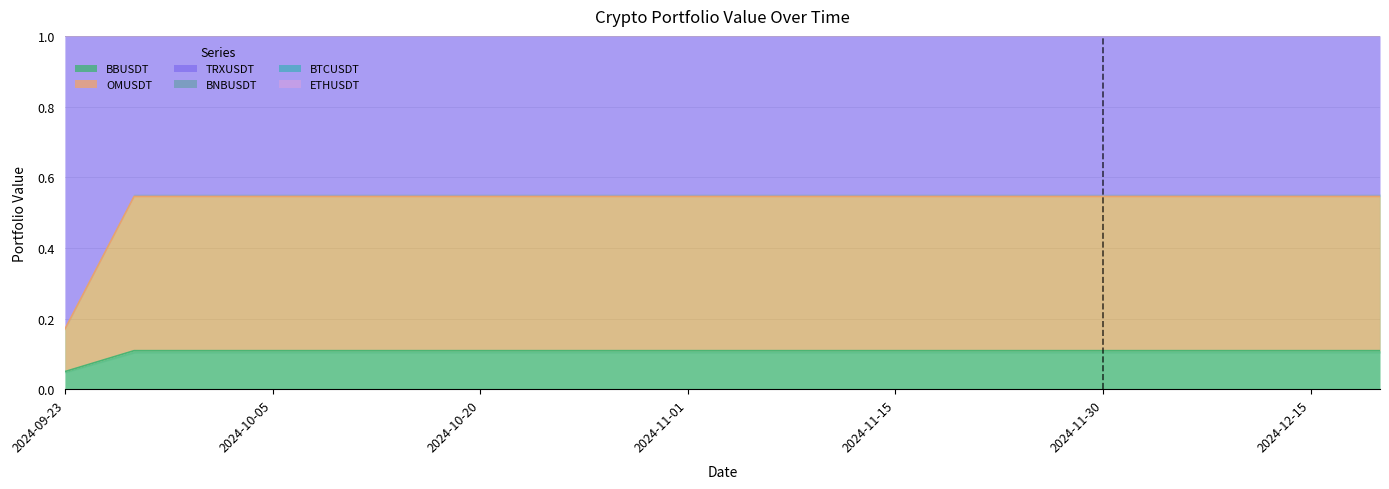

True or false: TRXUSDT has more than 0 points higher than both neighbors.

False